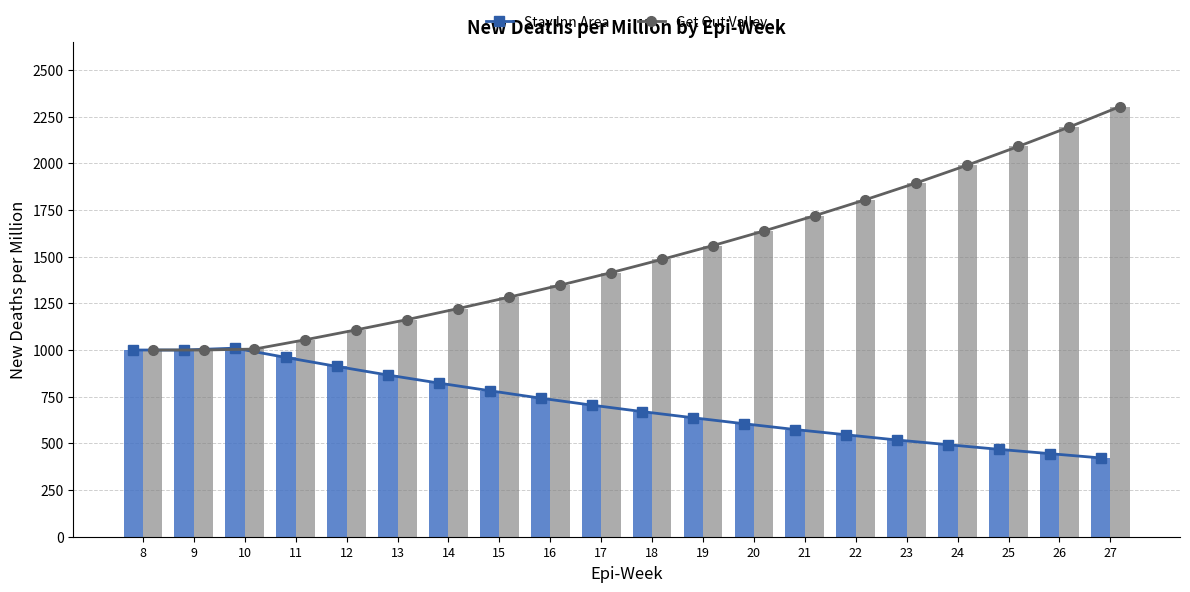

Where does the Get Out Valley series first go above 1485?

19